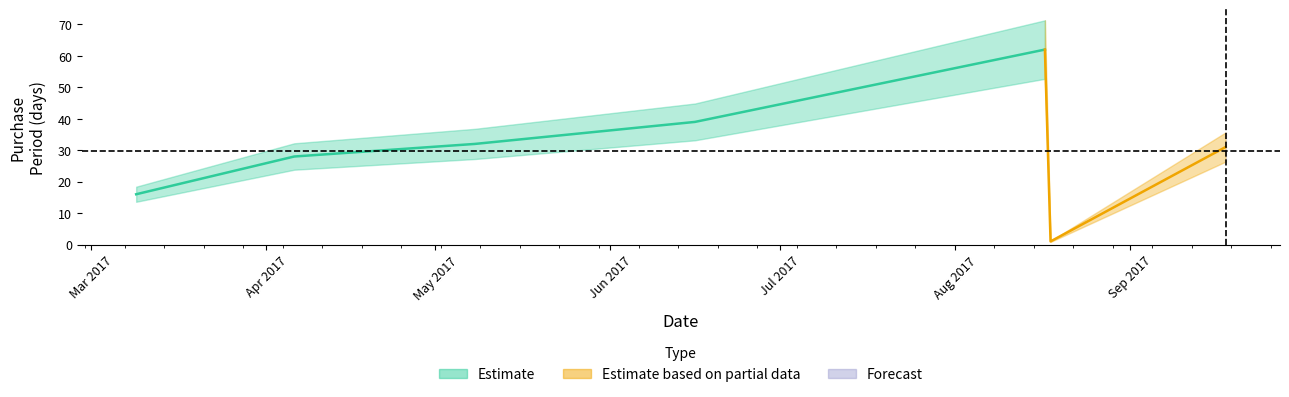

What is the difference between the values at 2017-08-17 and 2017-03-09?

46